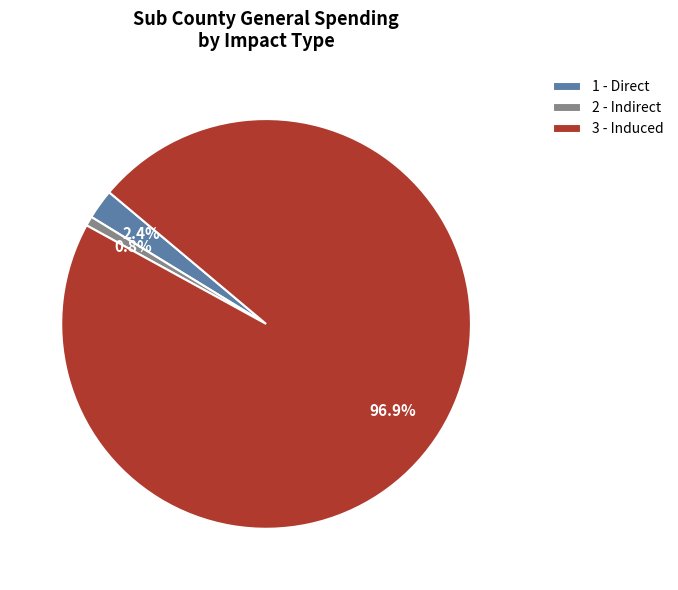

Count the number of slices in the pie.

3